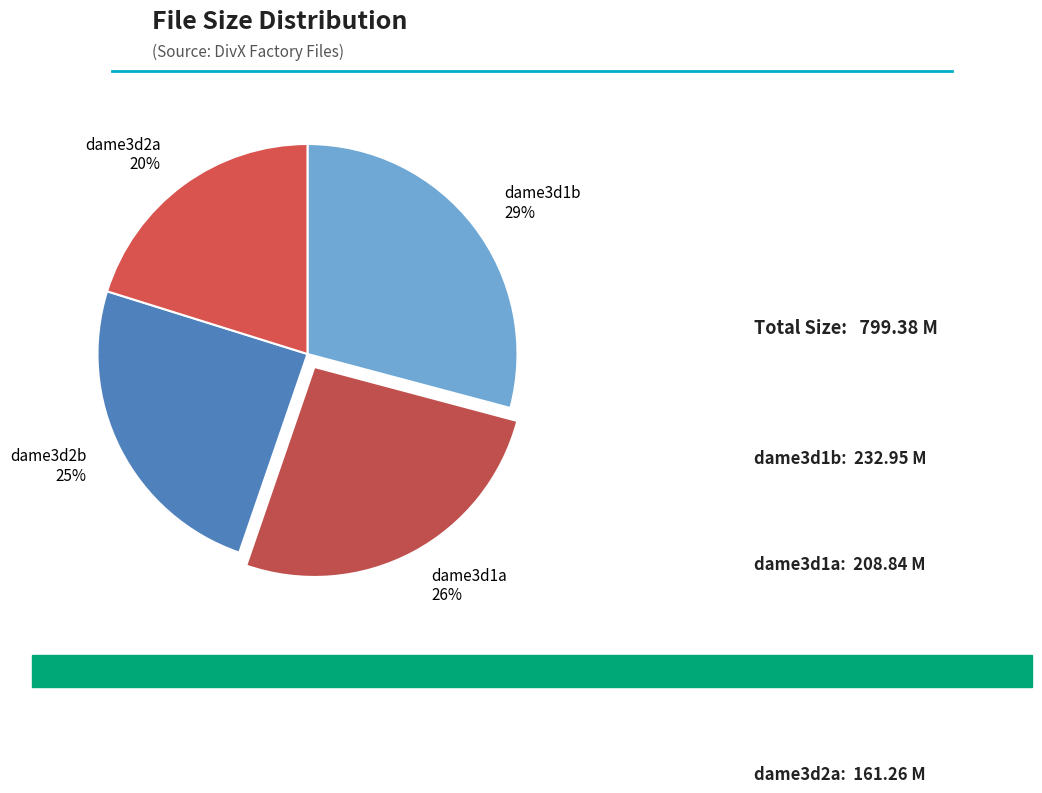

What percentage is the dame3d1b 29% slice, to the nearest percent?

29%